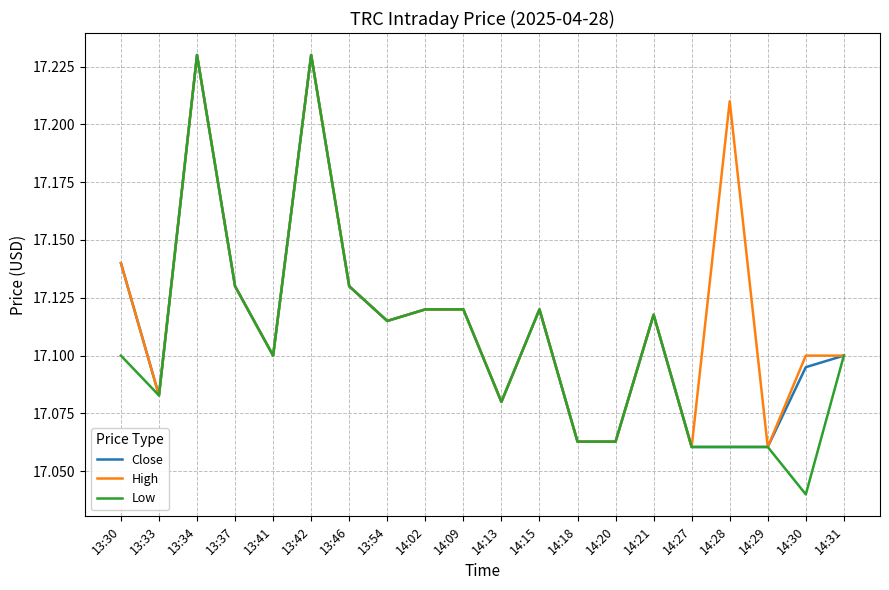

What is the total value across all series at 13:34?

51.7